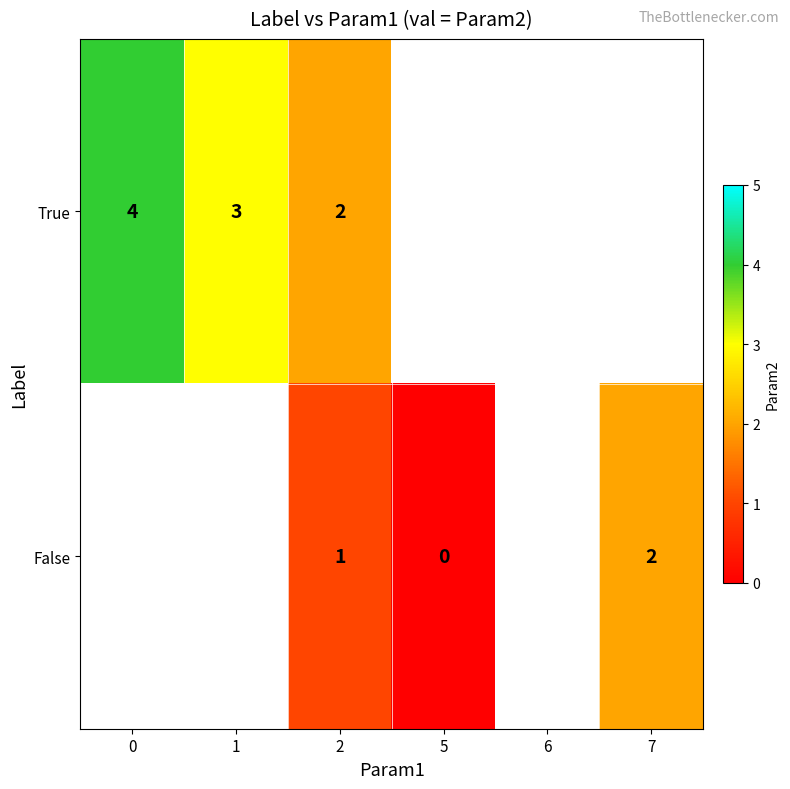

Is it true that True equals 3 at 1?

True